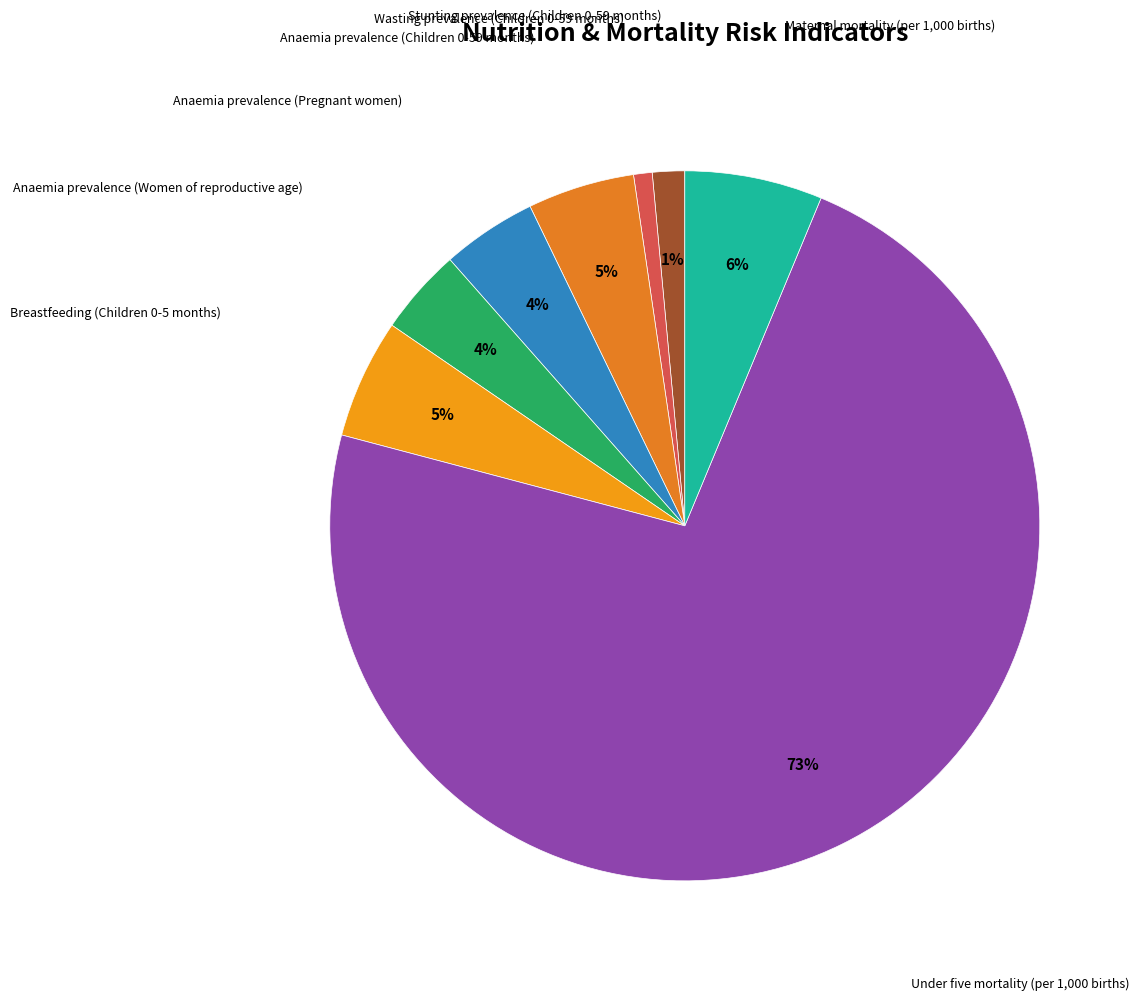

How many slices are in this pie chart?

8